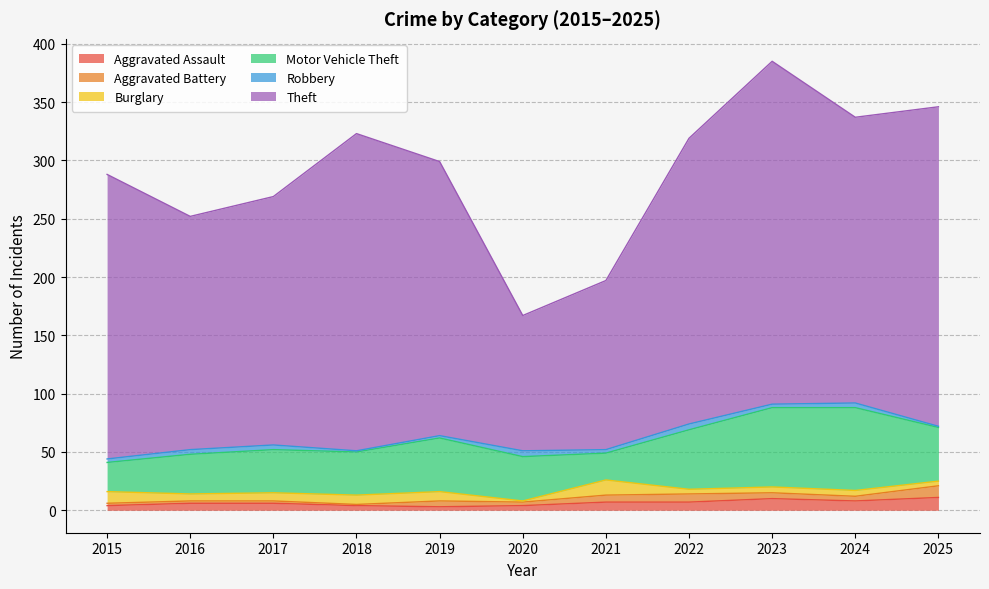

How many lines are shown in the chart?

6